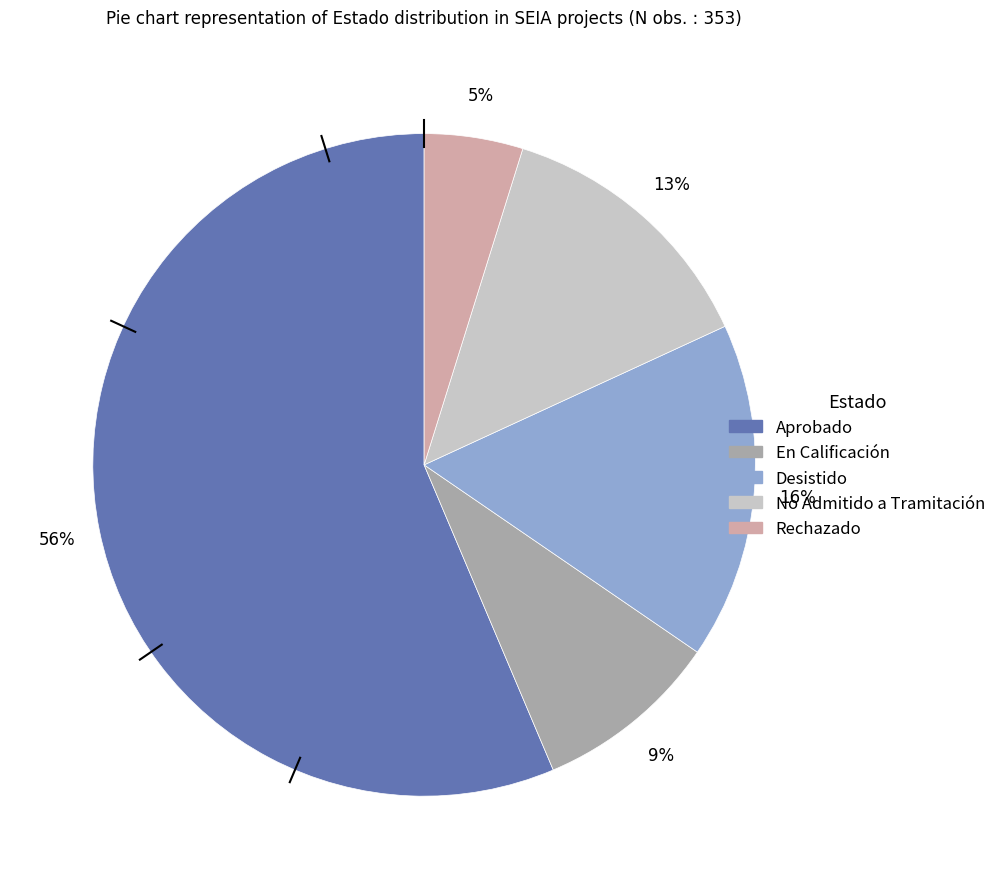

To the nearest percent, what portion does Rechazado represent?

5%